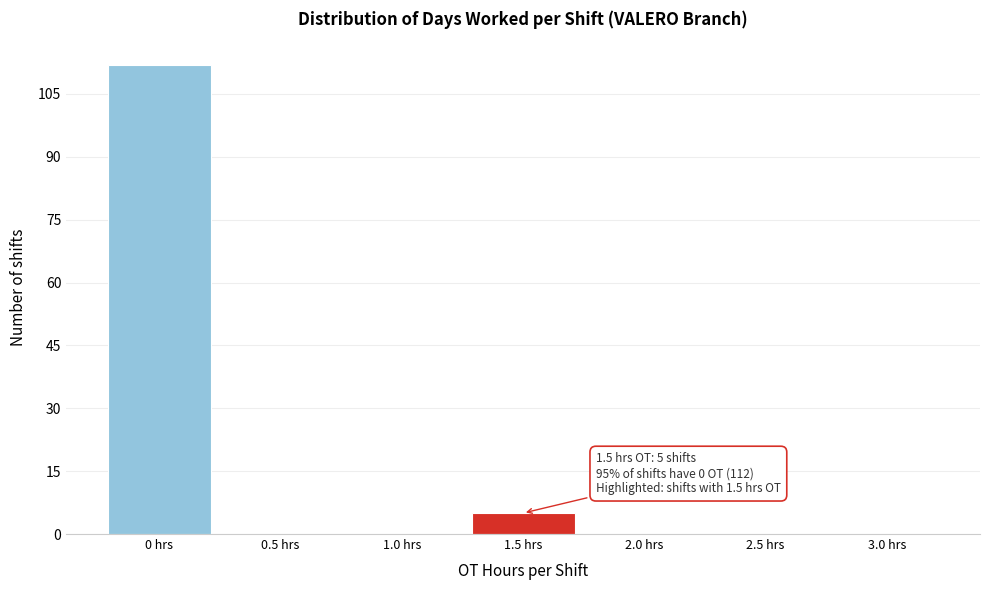

Which range on the x-axis has the tallest bar?

-0.25 to 0.25